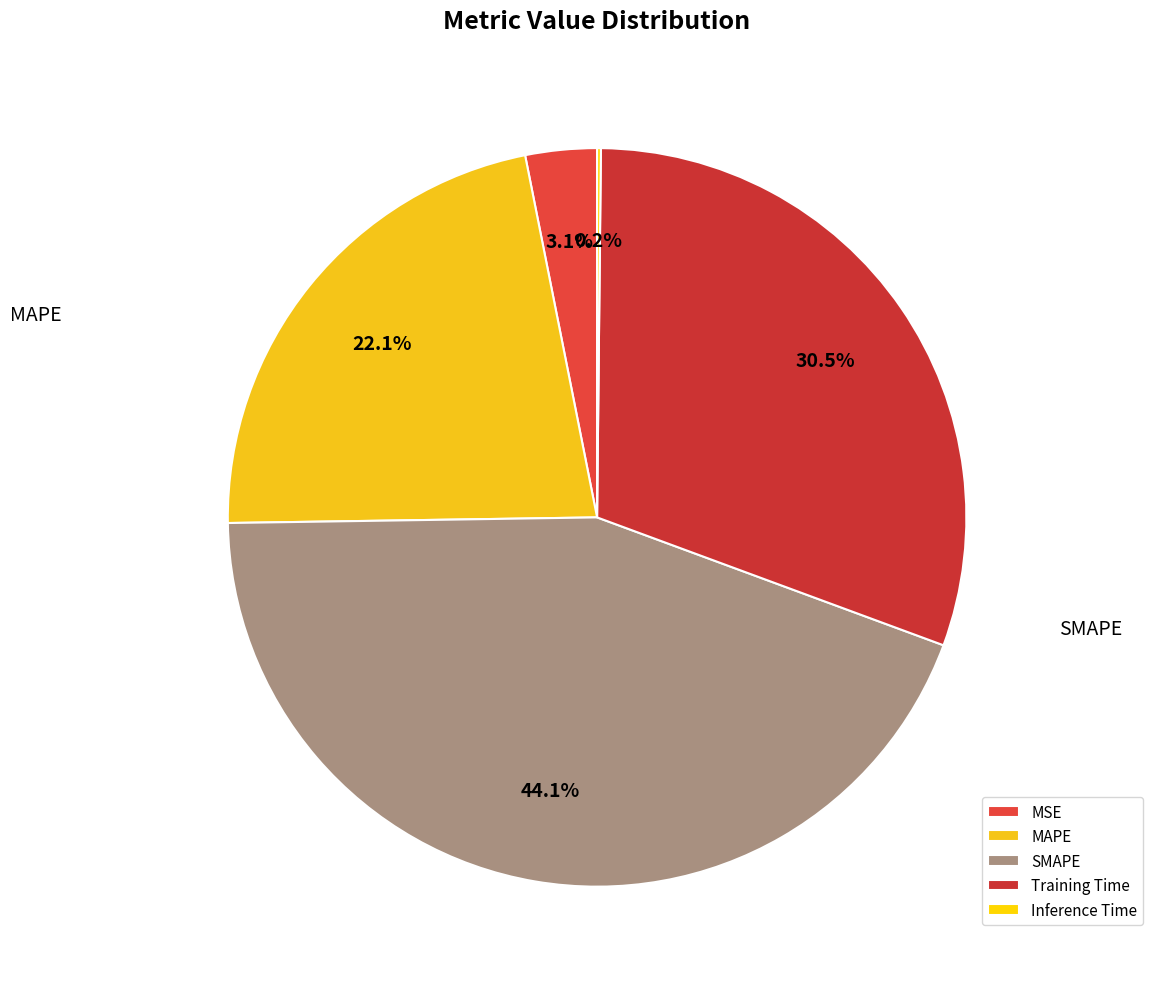

How many slices are in this pie chart?

5